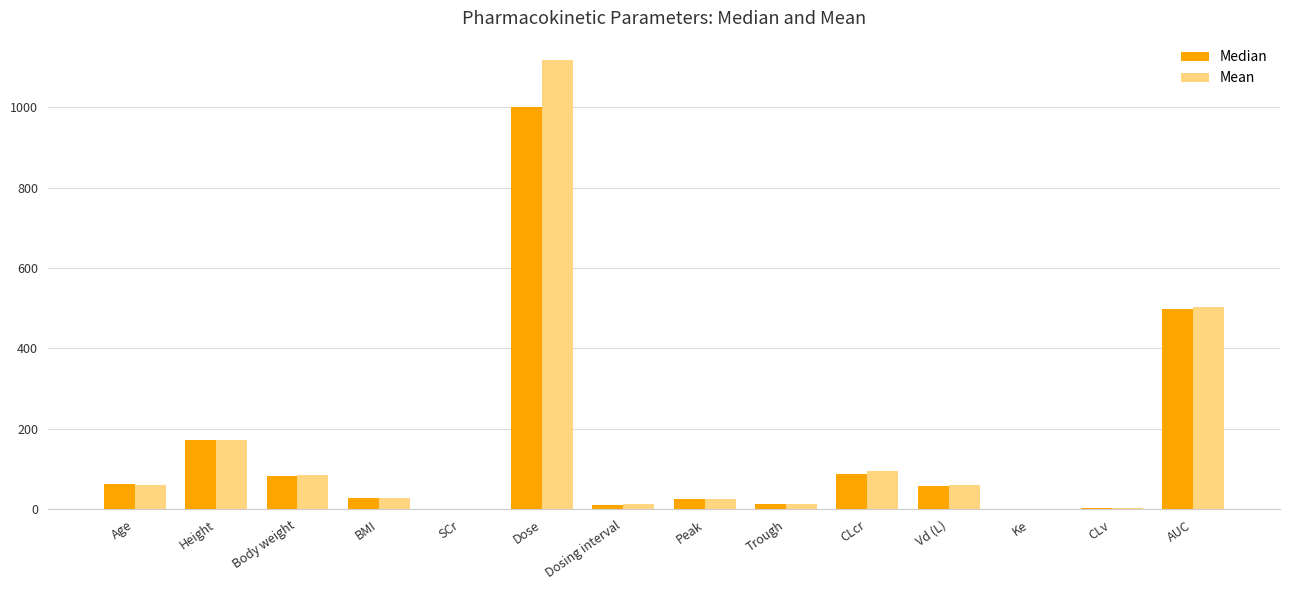

Is the value of Median at BMI greater than the value of Mean at Body weight?

No